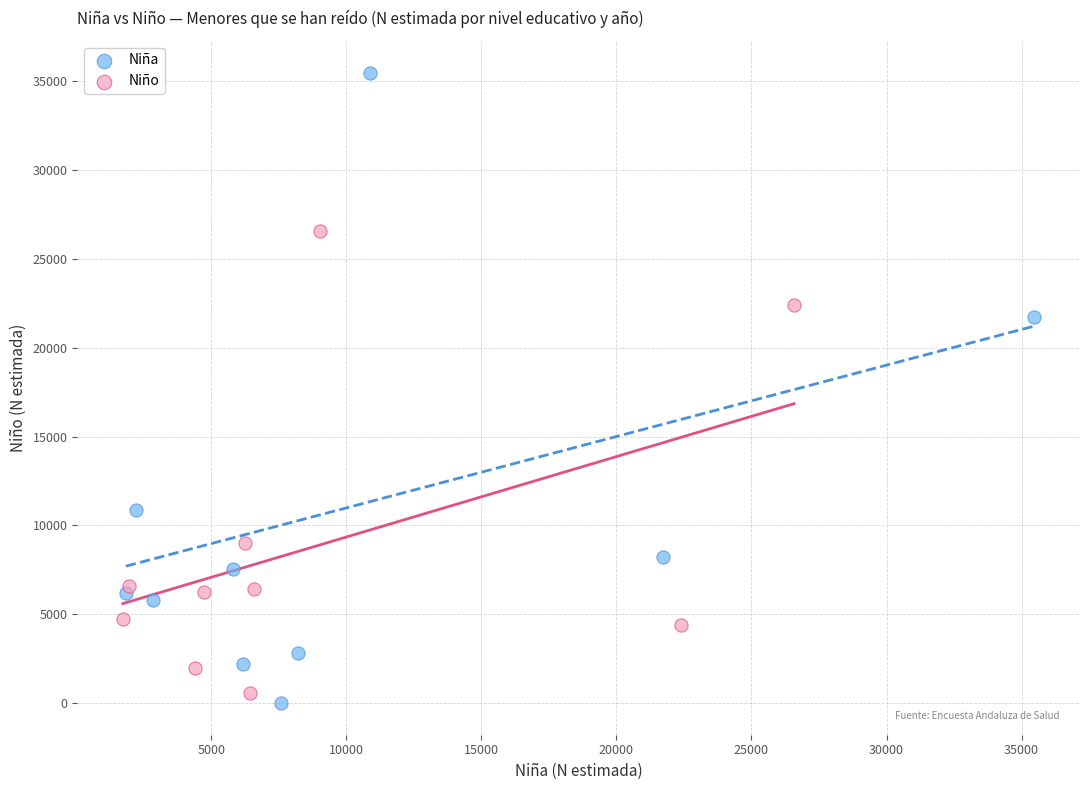

Which series contains the highest Y value?

Niña